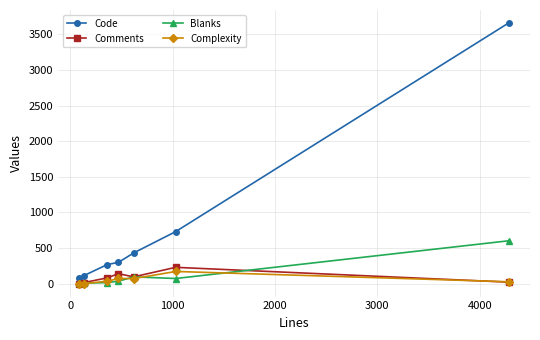

Which series has the largest total across all categories?

Code